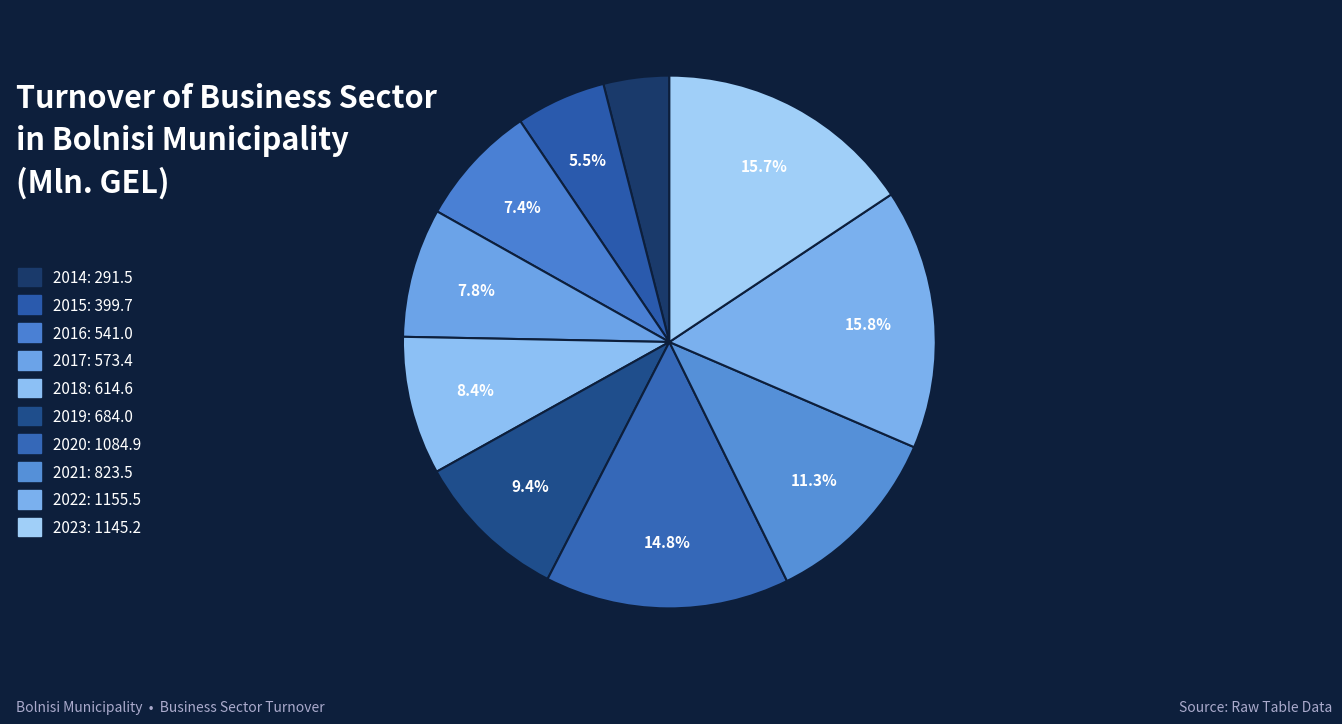

To the nearest percent, what percentage of the pie is 2020?

15%